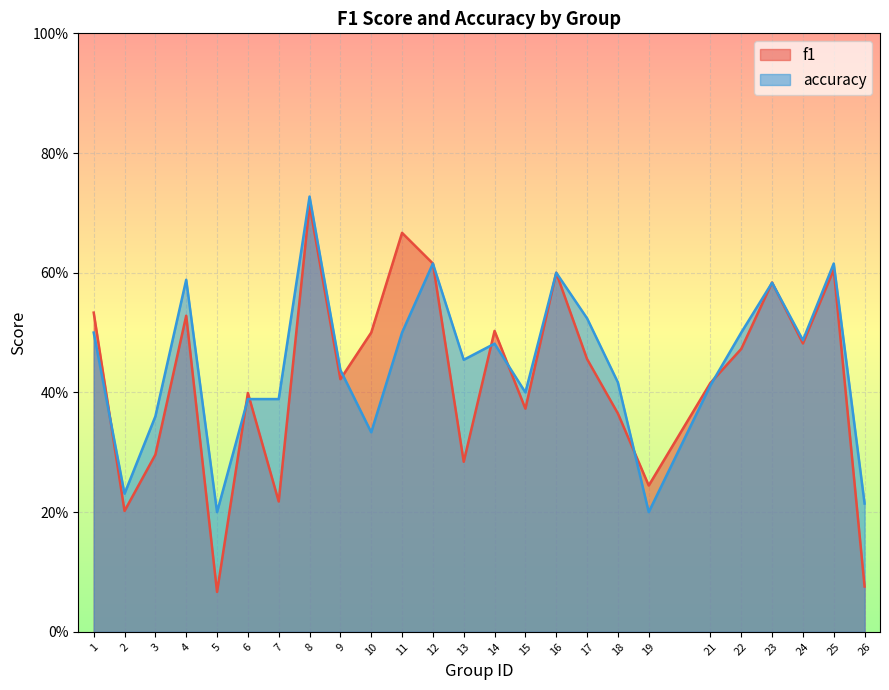

Rank the categories by f1 value from lowest to highest.

5, 26, 2, 7, 19, 13, 3, 18, 15, 6, 21, 9, 17, 22, 24, 10, 14, 4, 1, 23, 16, 25, 12, 11, 8